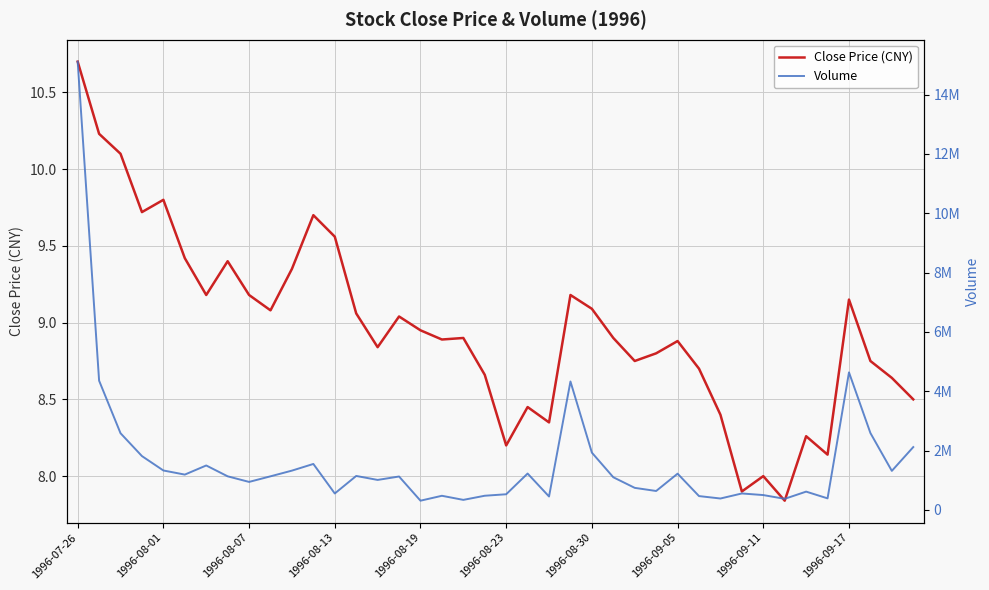

The value of Close Price (CNY) at 1996-08-01 is 4.5. True or false?

False